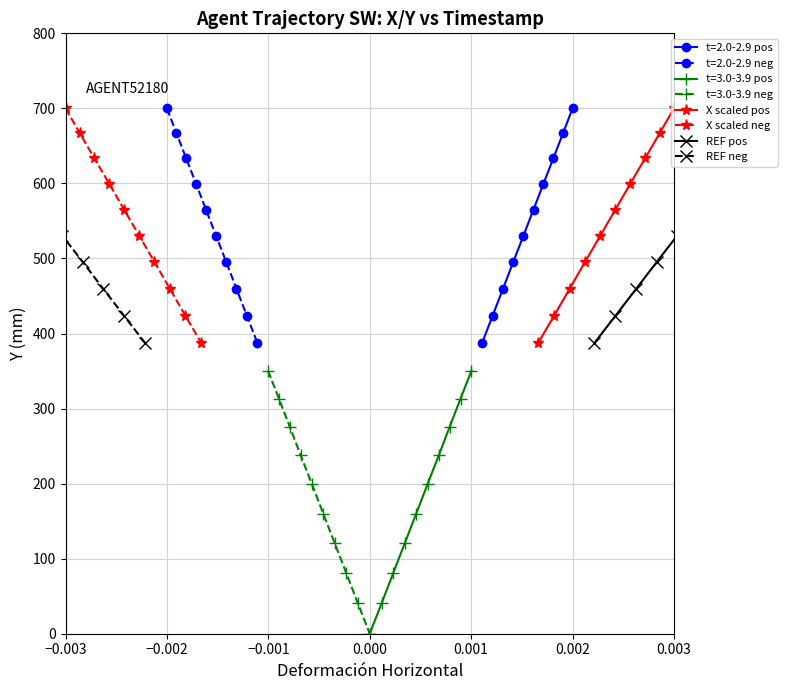

What is the lowest value of the X scaled pos series?

387.3